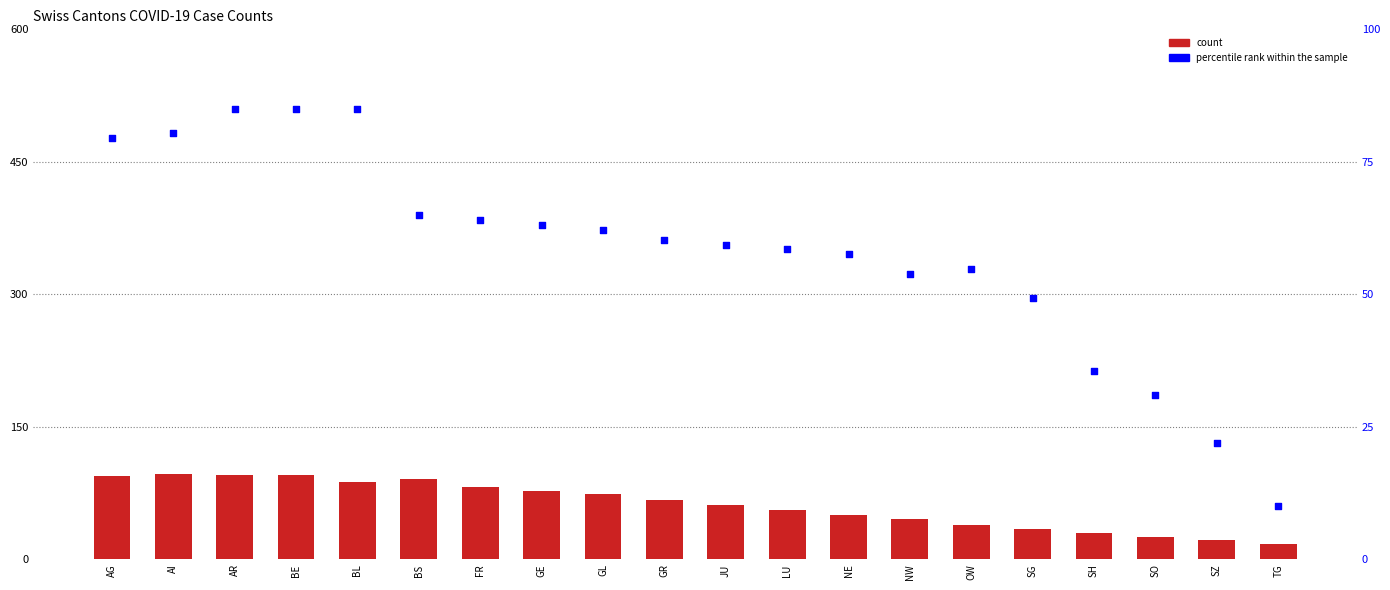

Which series has the largest total across all categories?

count